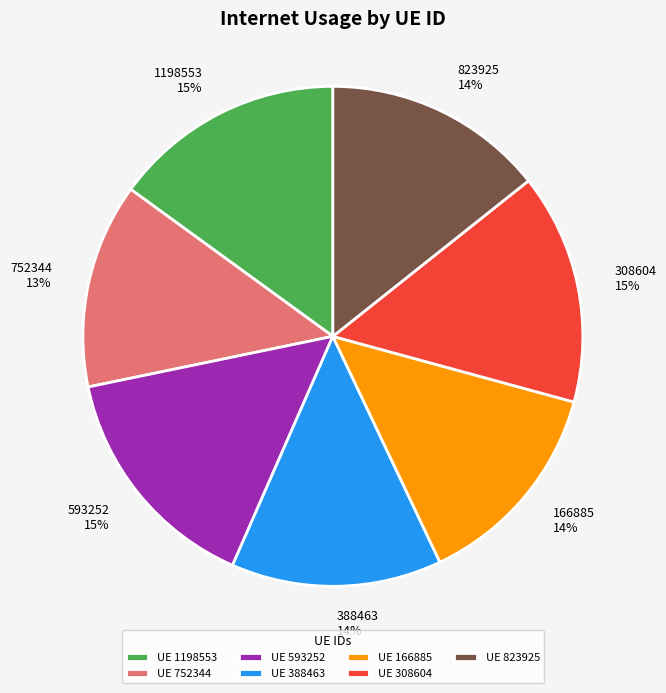

Is there any slice that represents more than half of the pie?

No